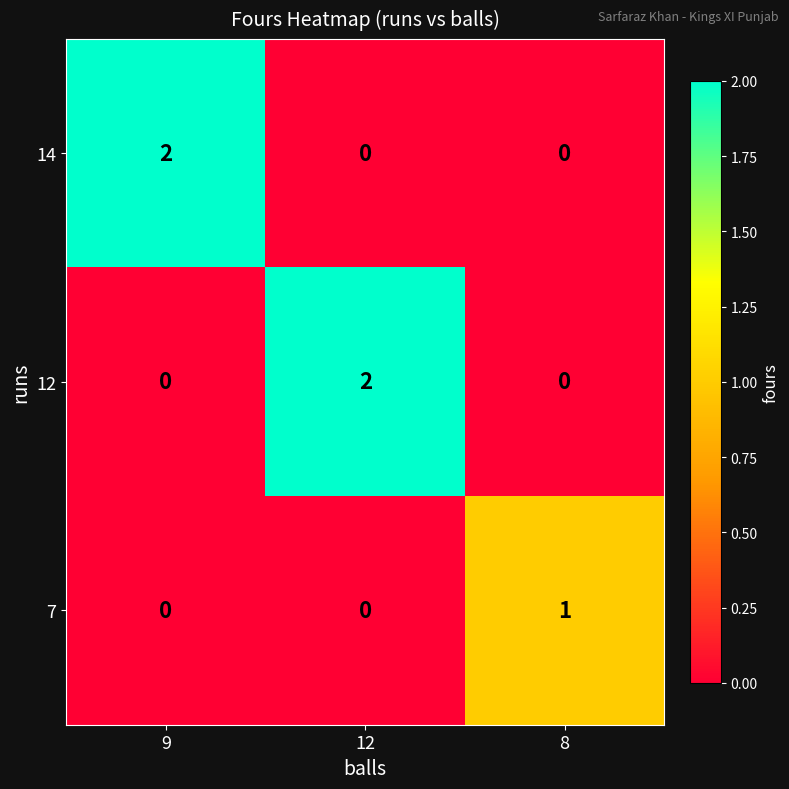

True or false: 12 has a value of 0 at 8.

True